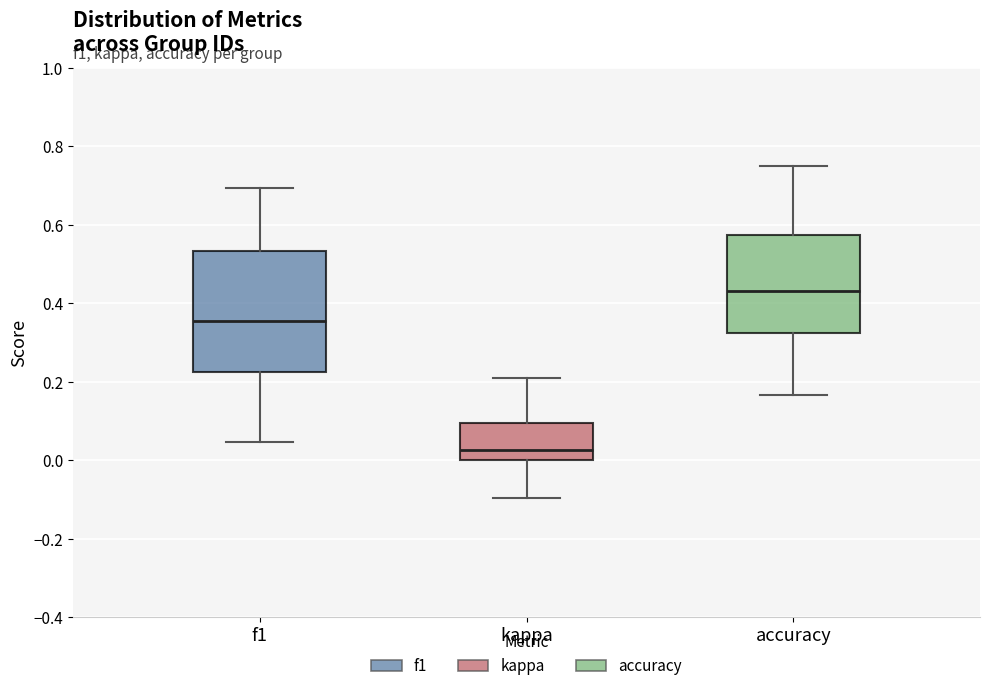

Which box has the highest median line?

accuracy